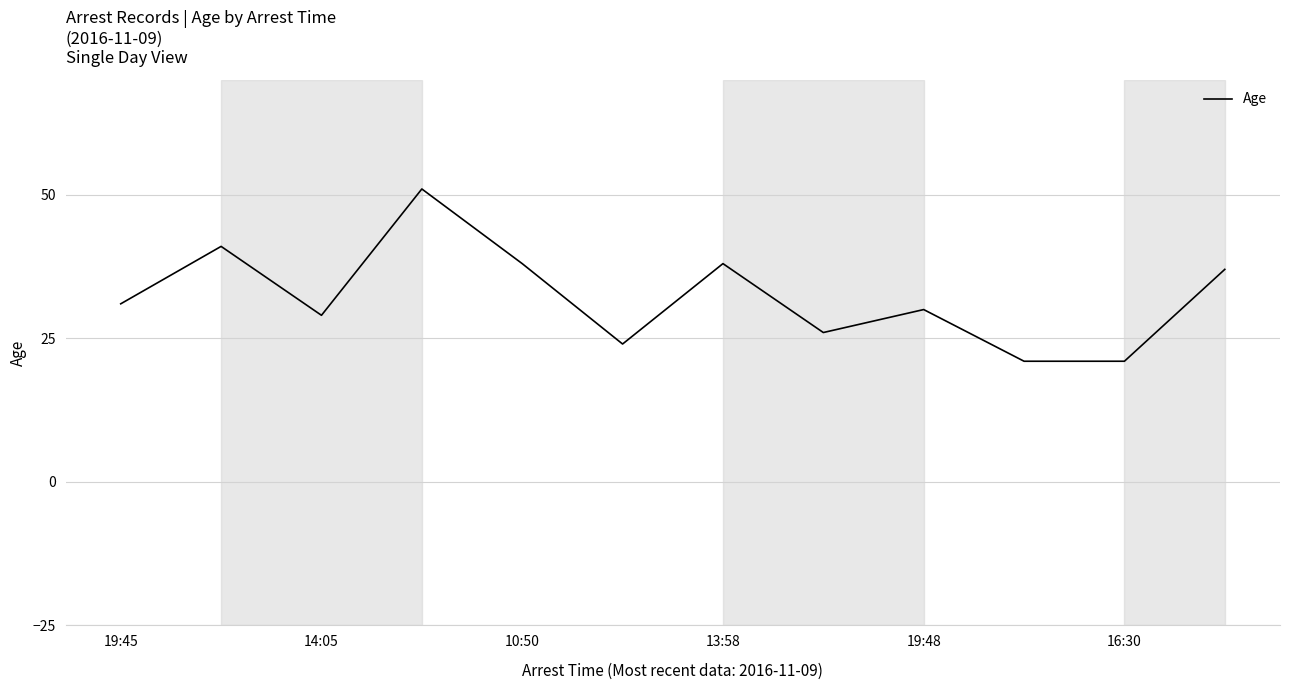

What is the smallest value displayed?

21